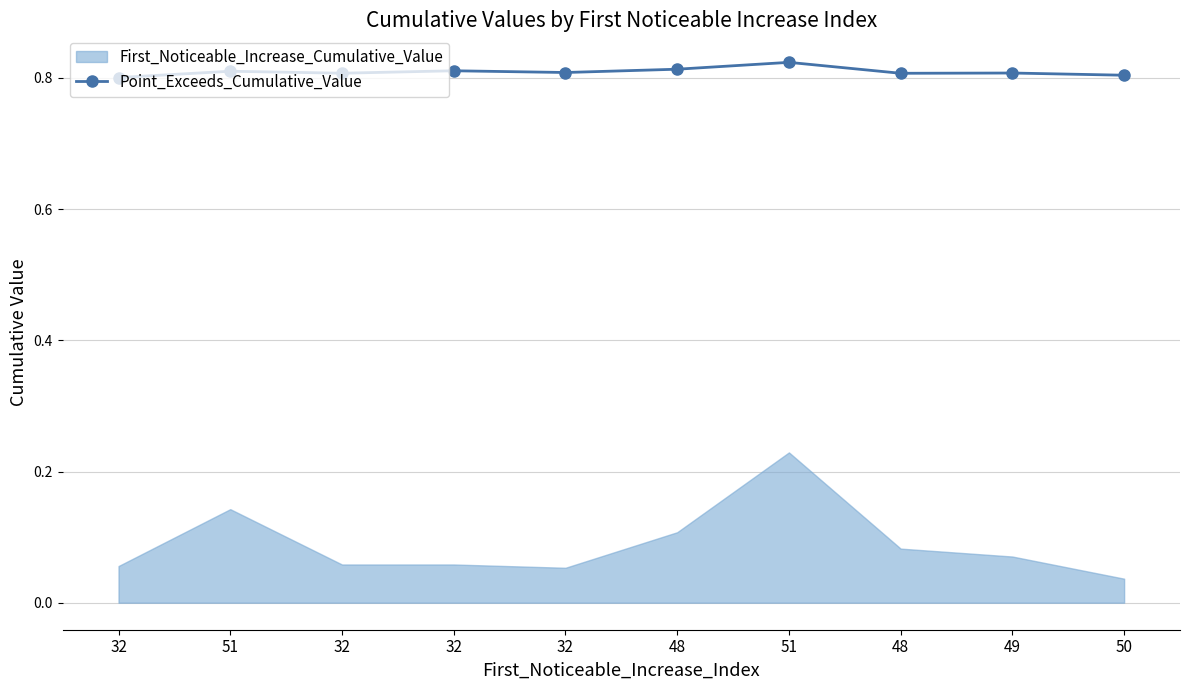

What is the value of the 5th point from the left?

0.8